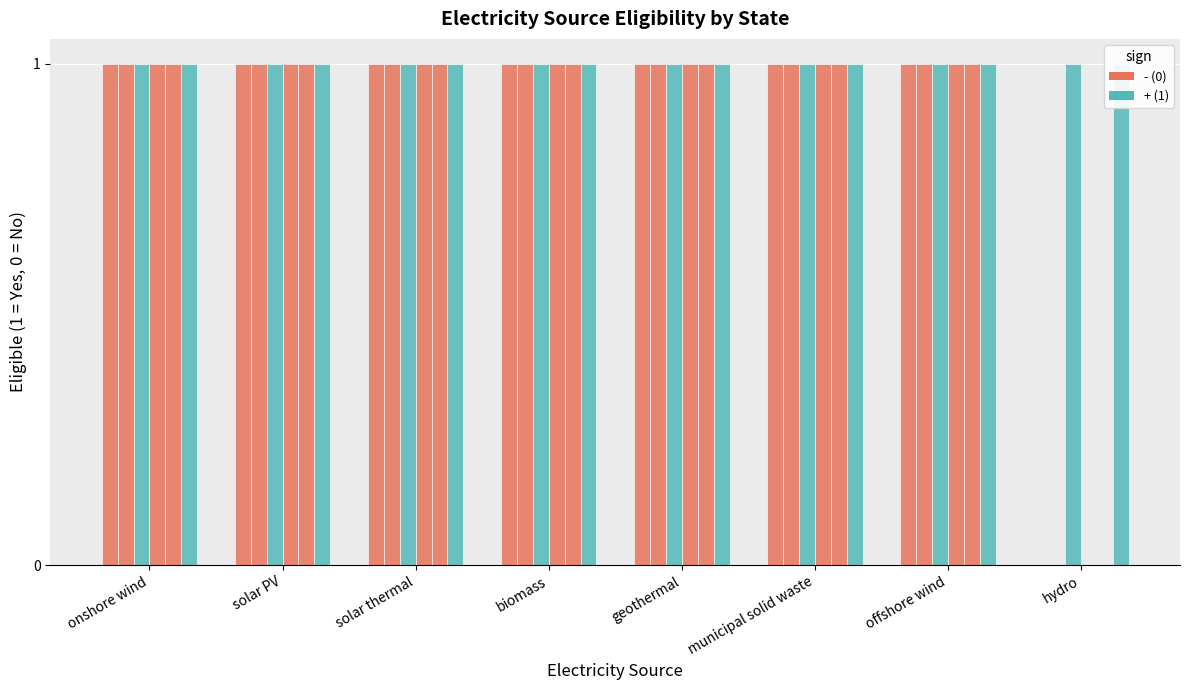

What value does the California series have at solar PV?

1